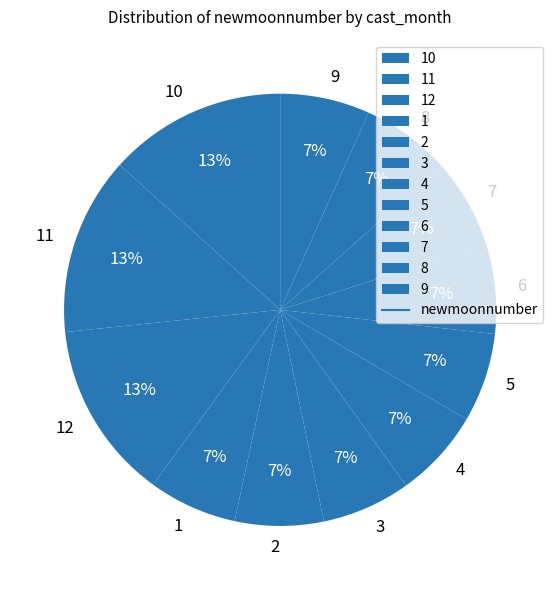

Count the number of slices in the pie.

12